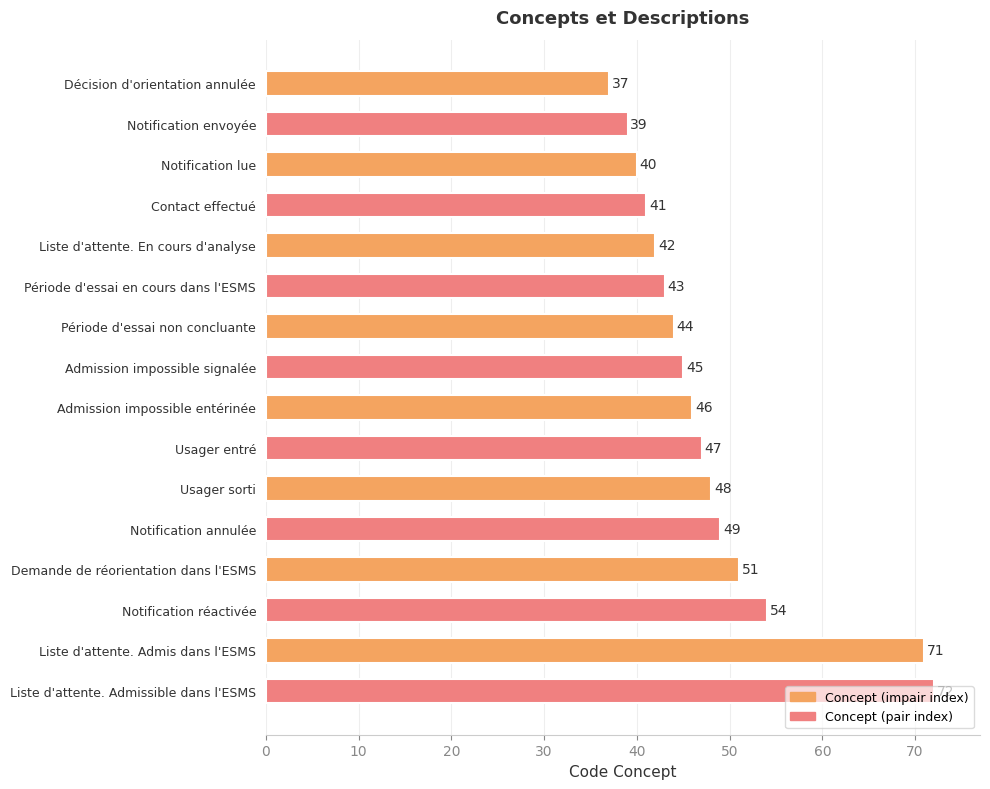

How many data points are less than 46?

8